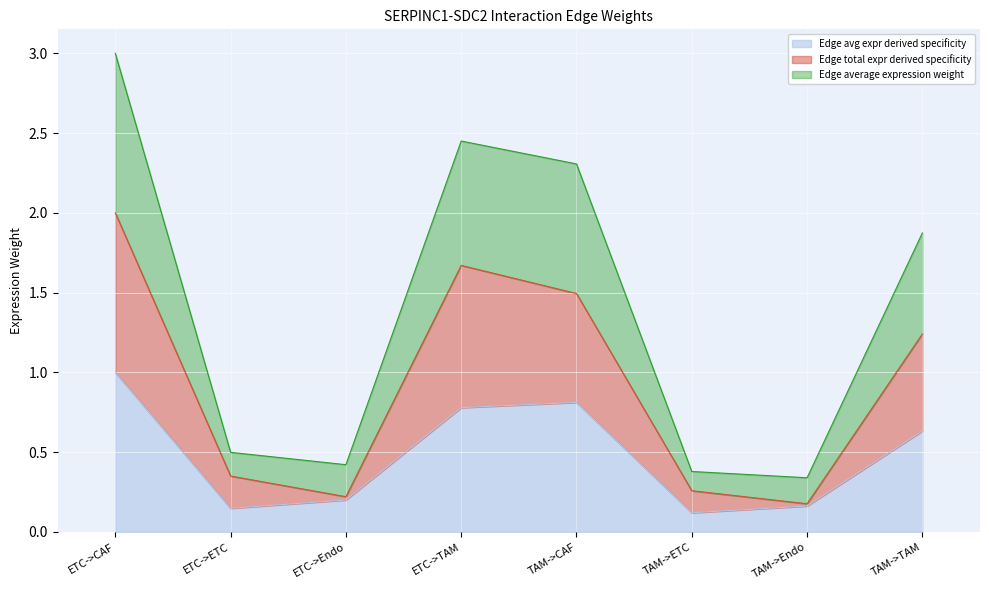

What is the value of the Edge total expression weight point at the 2nd from the left?

0.4